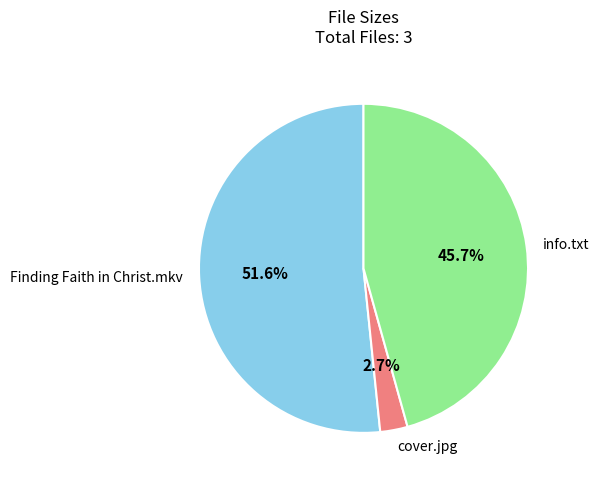

To the nearest percent, what is the average slice percentage?

33%